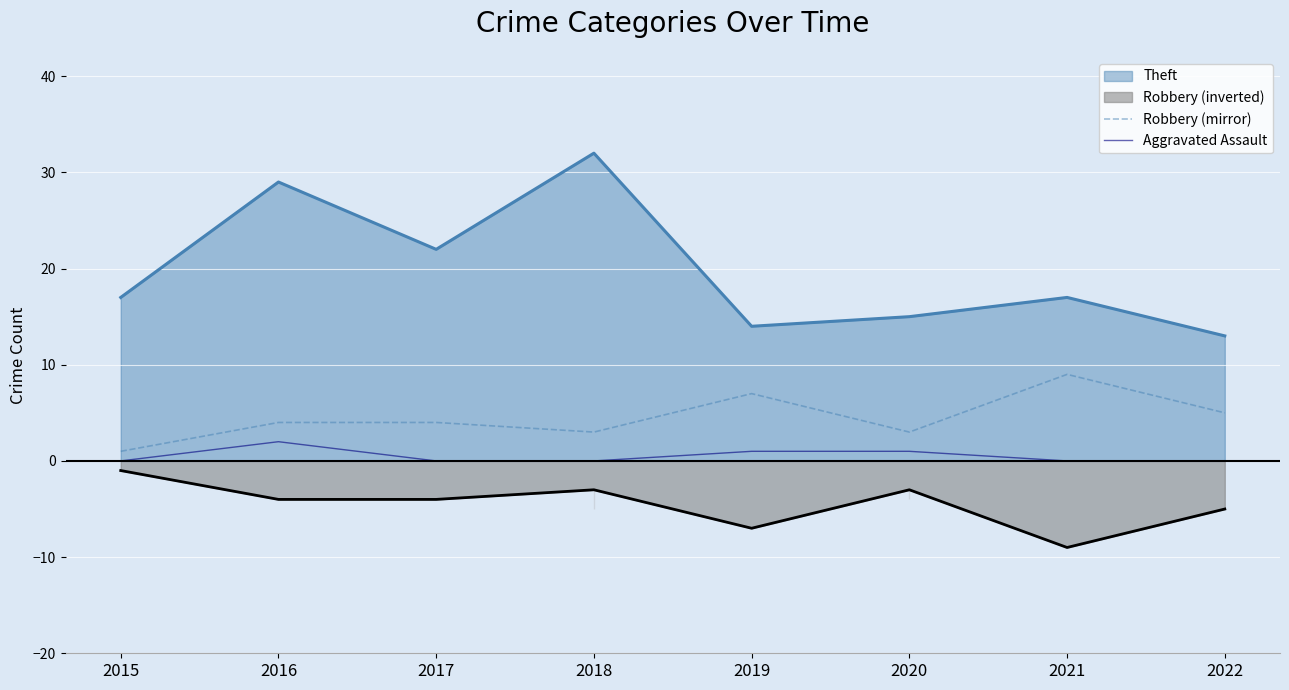

True or false: Robbery (mirror) and Aggravated Assault cross at least once.

False